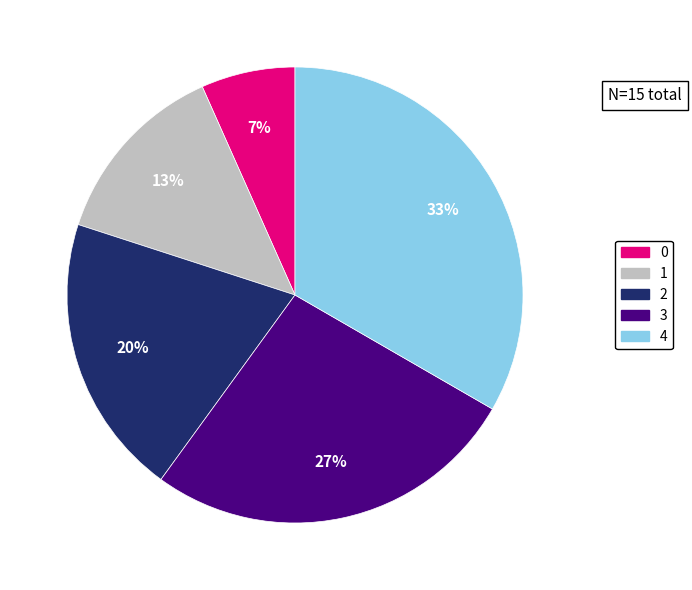

To the nearest percent, what is the combined percentage of 2 and 0?

27%